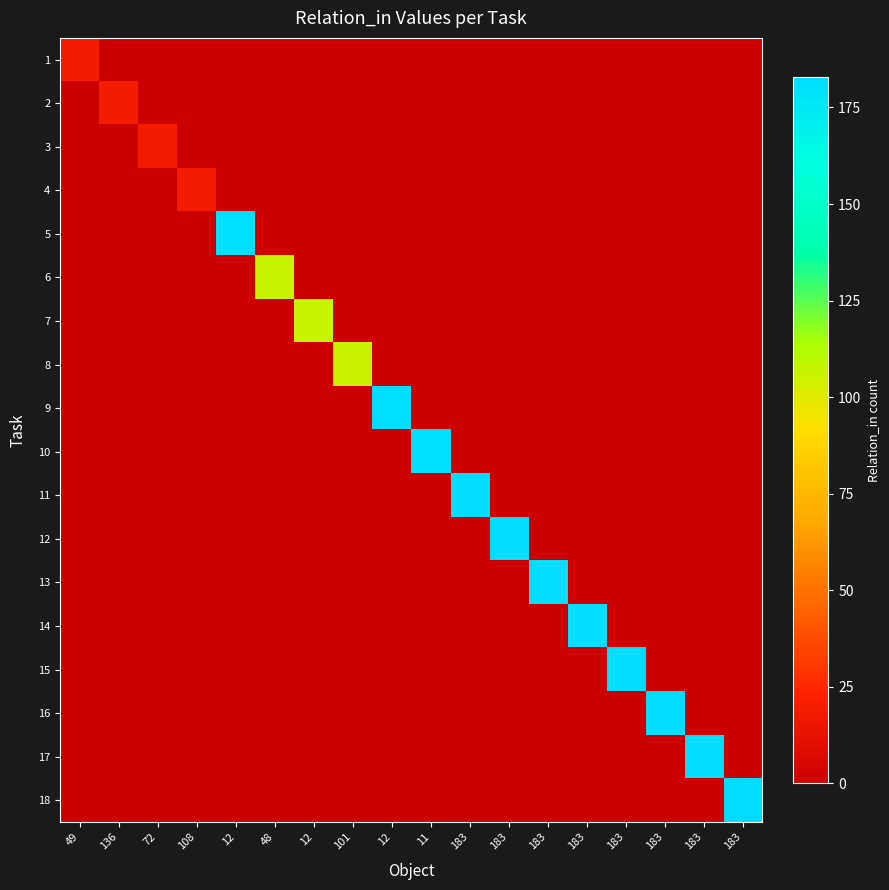

What is the total value across all series at 11?

182